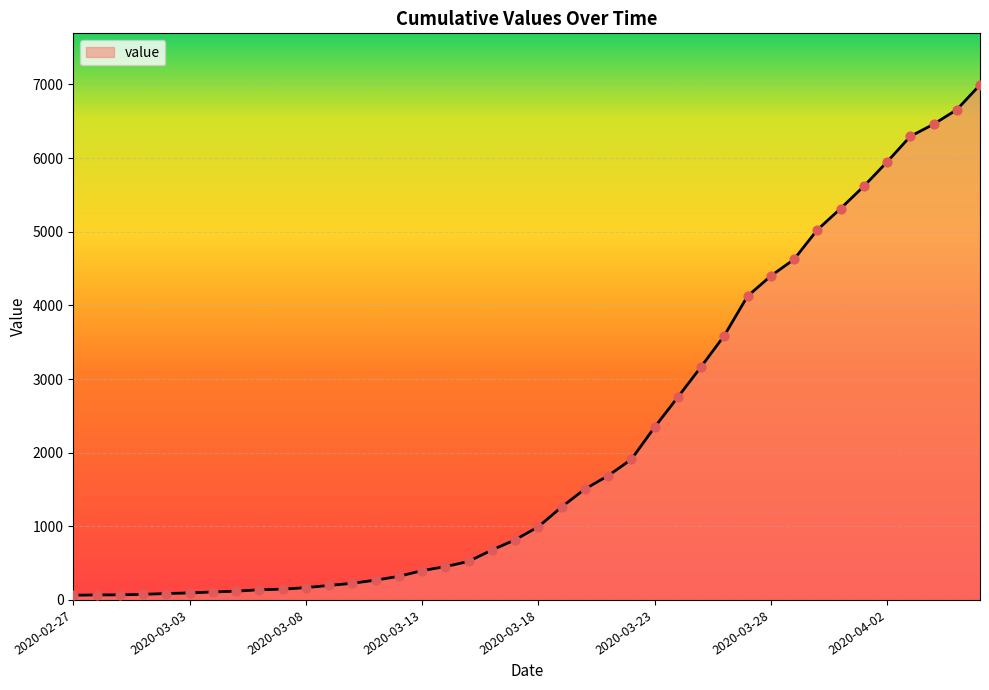

What is the difference between the maximum and minimum values?

6931